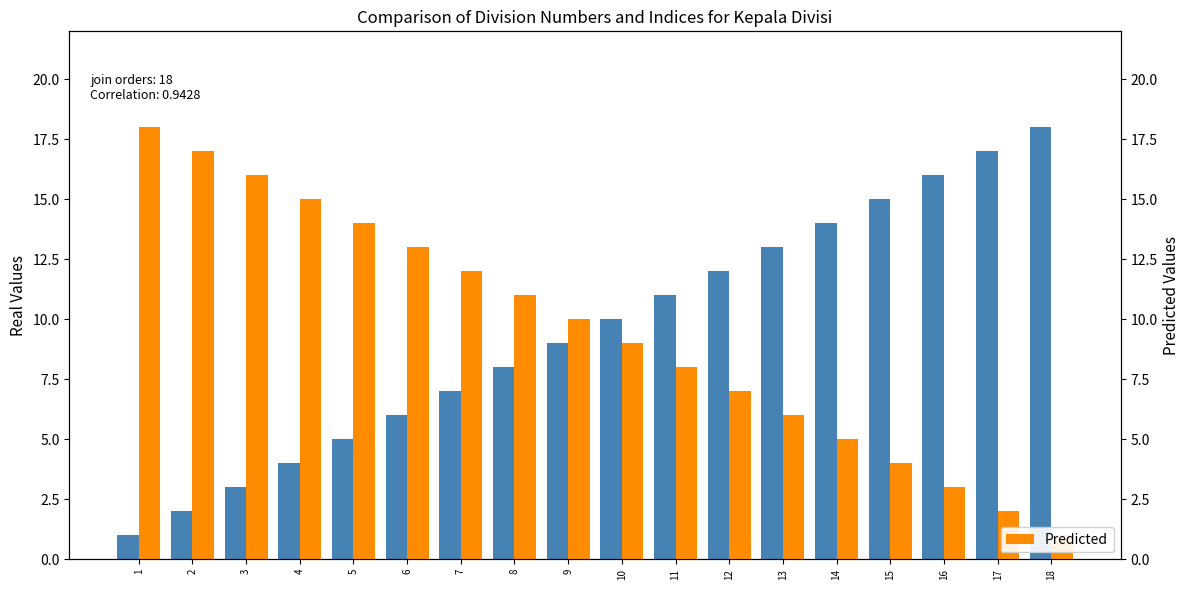

Which series changed the most between 11 and 18?

Division Number